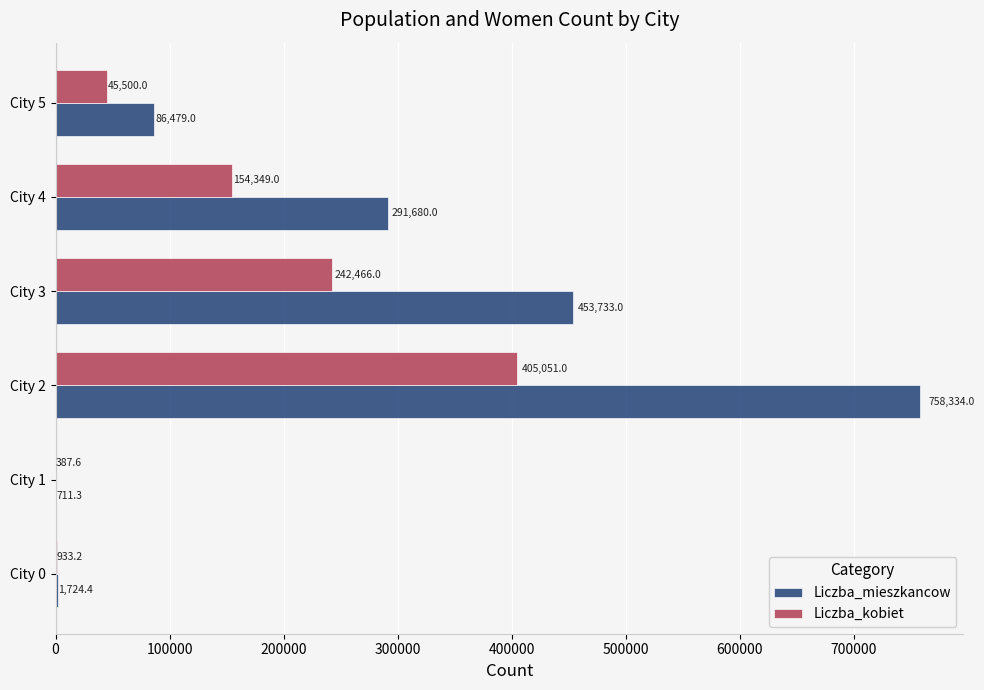

Which series has the largest total across all categories?

Liczba_mieszkancow